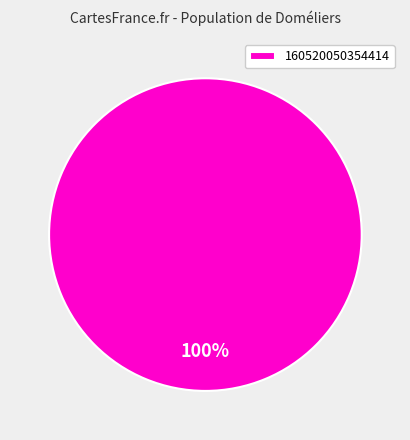

Is there a majority slice in this chart?

Yes